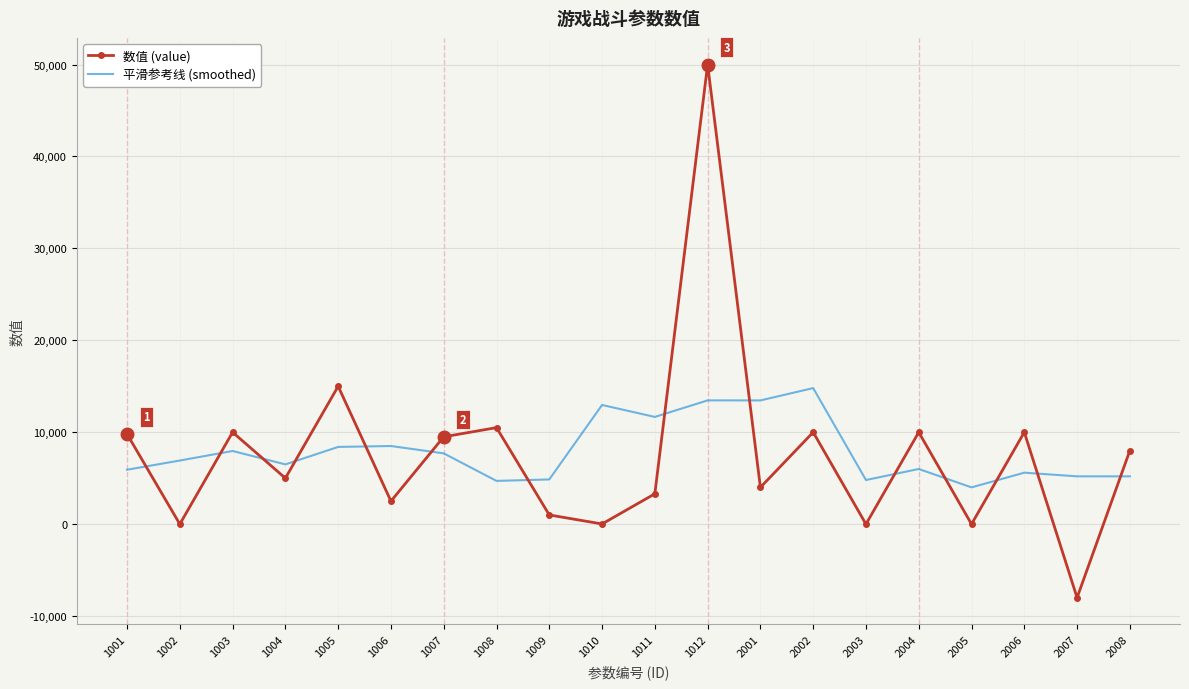

List the series in order of their peak value, highest first.

数值 (value), 平滑参考线 (smoothed)